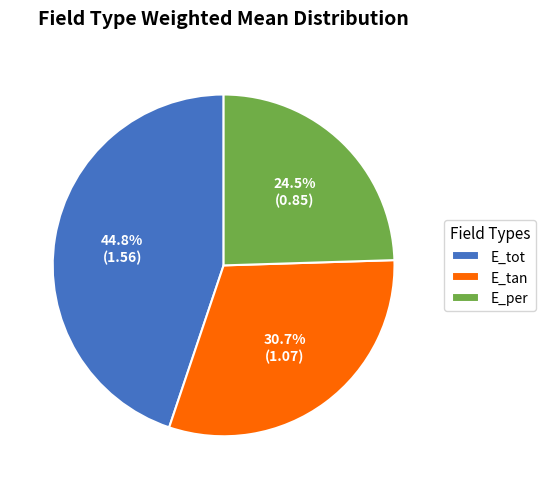

Is it true that E_tot is 37% of the pie?

False